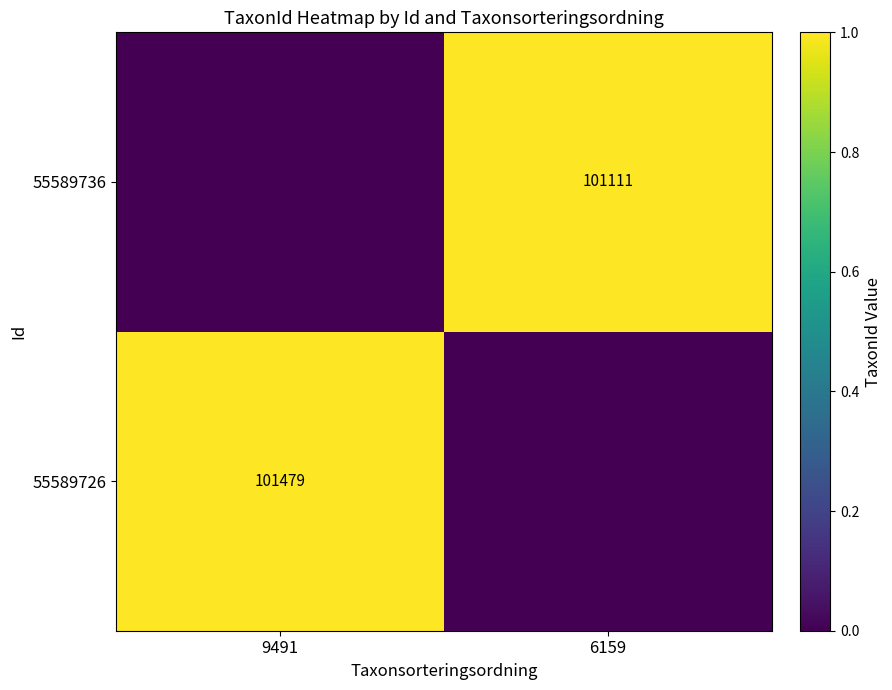

Is it true that 55589736 equals 170631 at 6159?

False